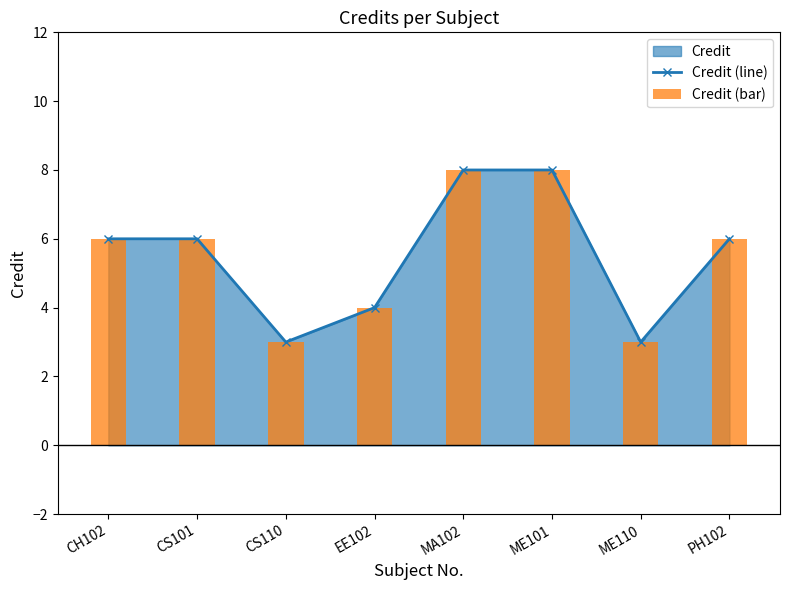

Is it true that Credit (line) equals 5 at MA102?

False